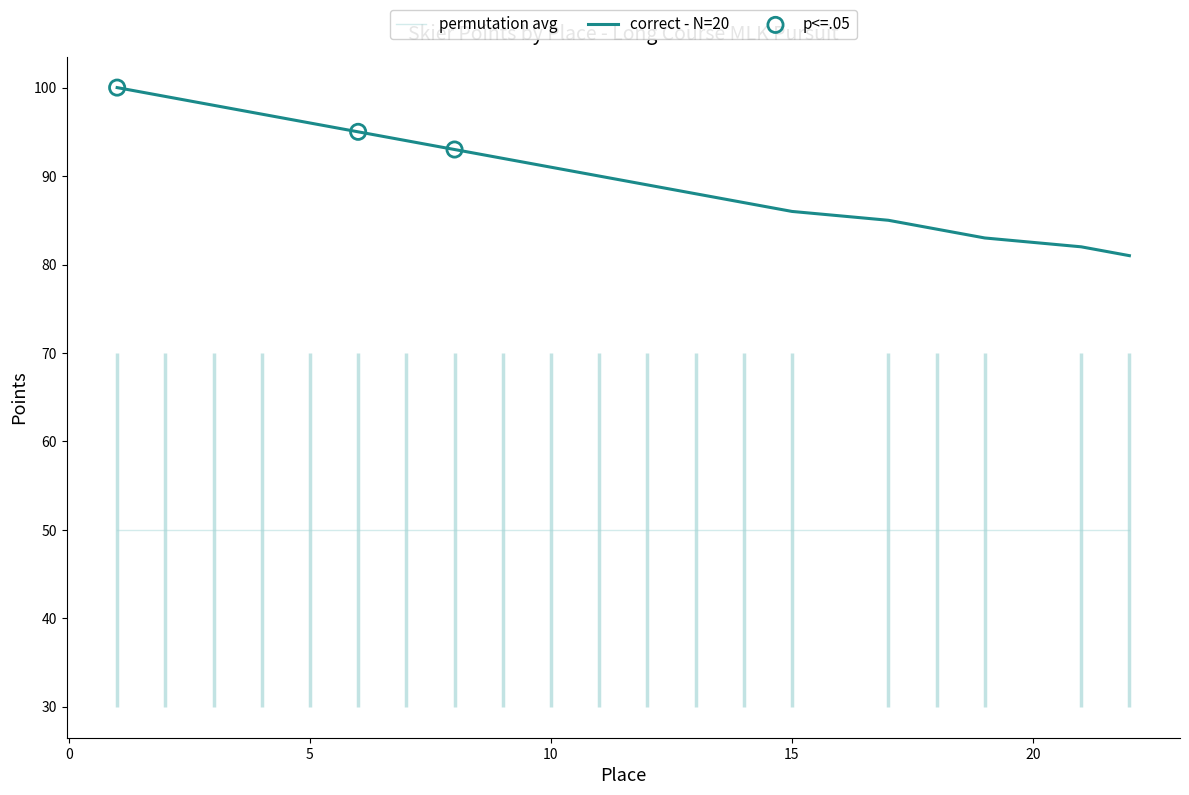

What is the change in value from 4 to 15?

-11